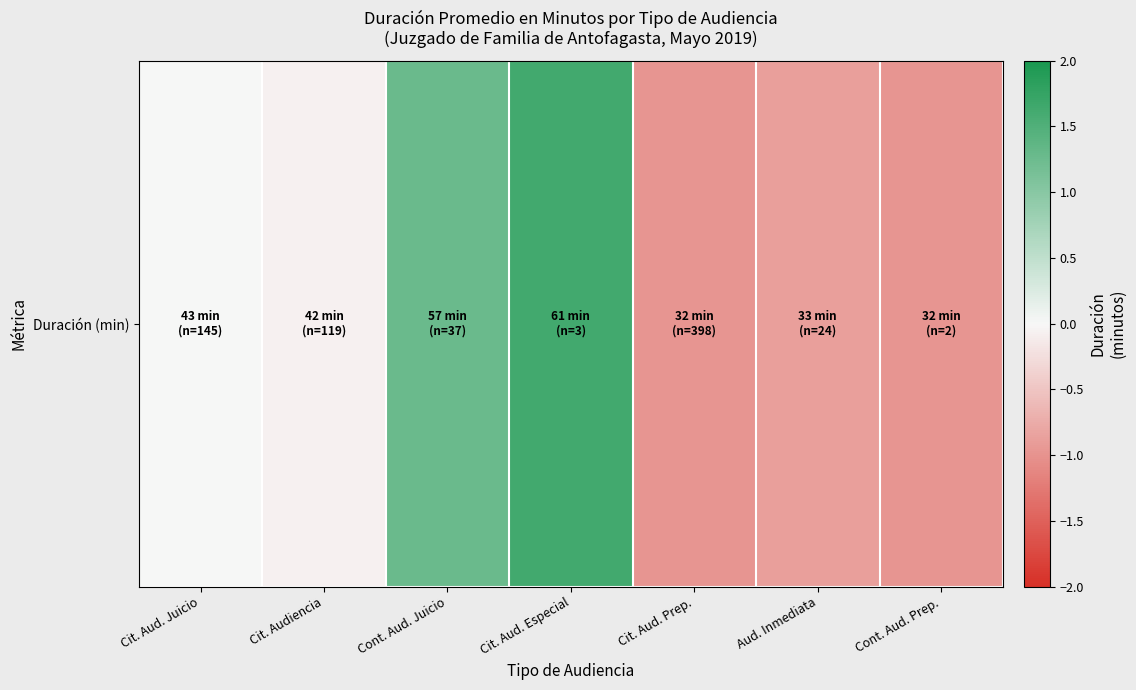

How many negative values are there?

4